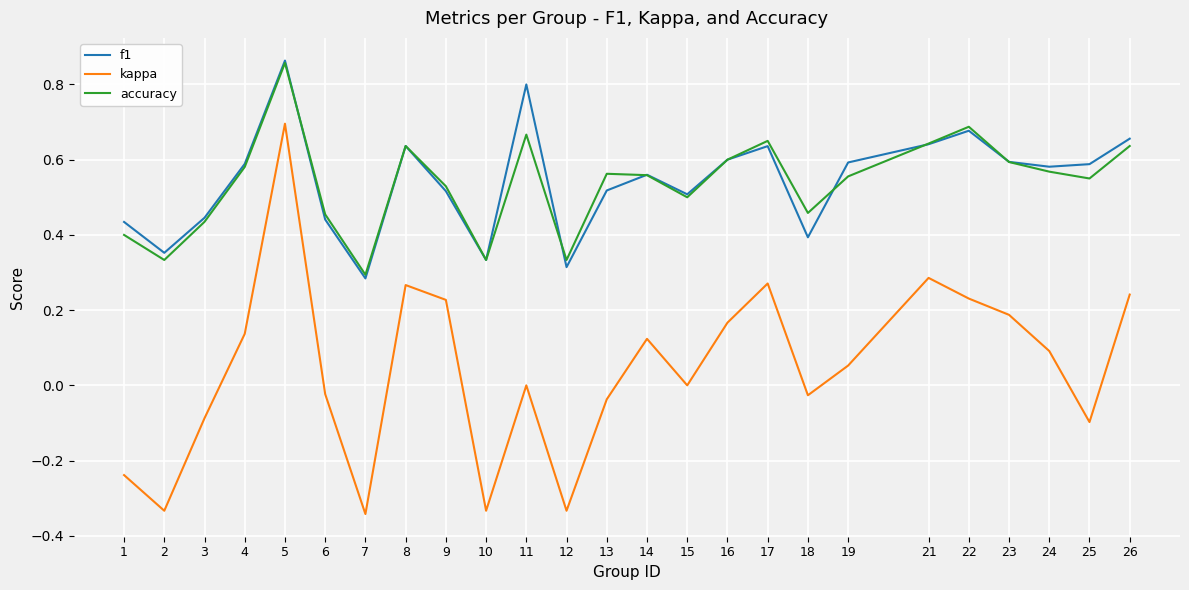

True or false: kappa and f1 cross at least once.

False